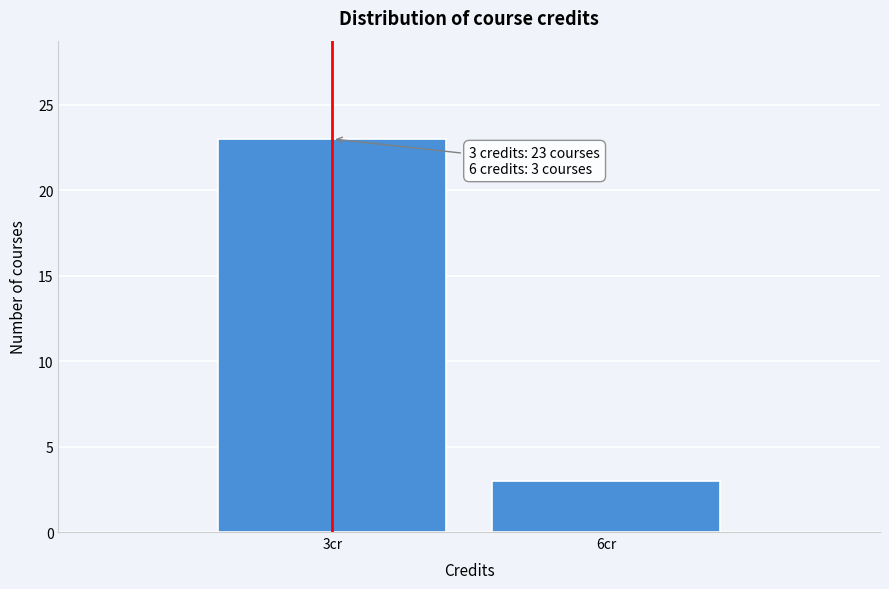

Reading right to left, transcribe all the data shown in this chart.

6cr=3	3cr=23